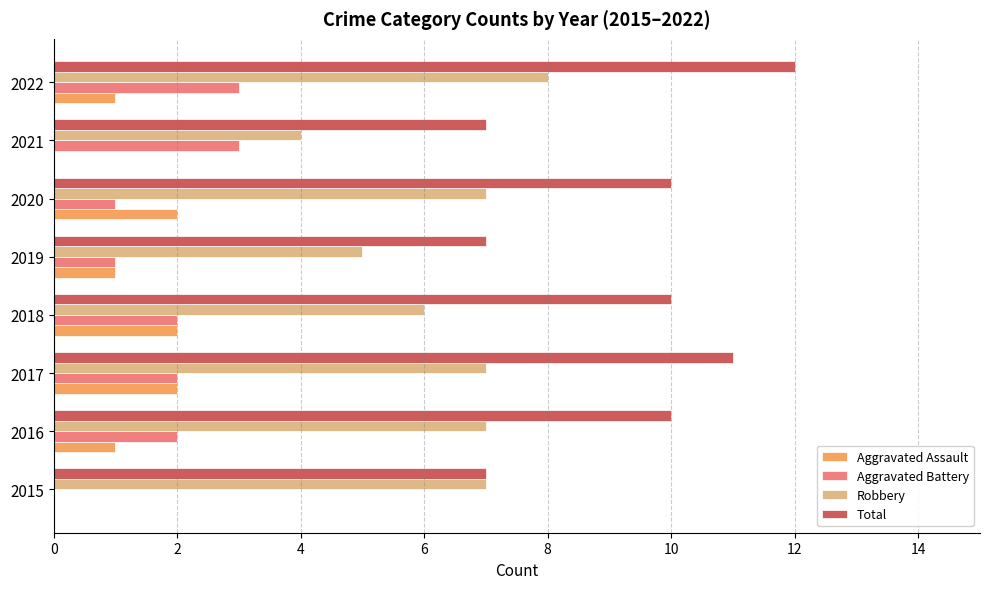

What is the total value across all series at 2019?

14